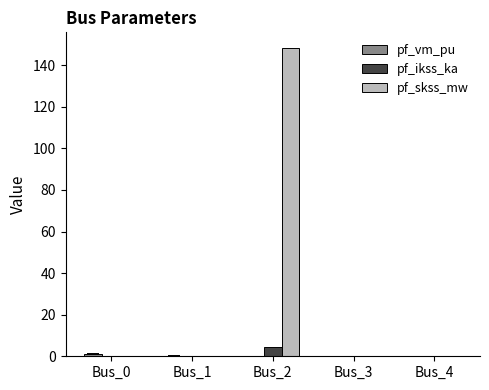

True or false: pf_skss_mw has a value of -61.2 at Bus_0.

False